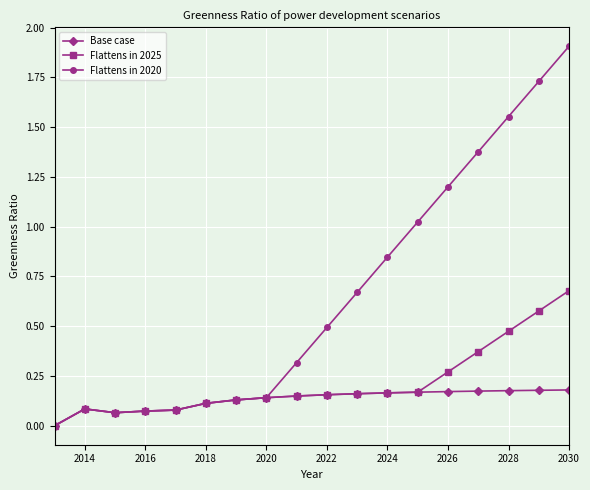

List the series in order of their overall mean, lowest first.

Base case, Flattens in 2025, Flattens in 2020